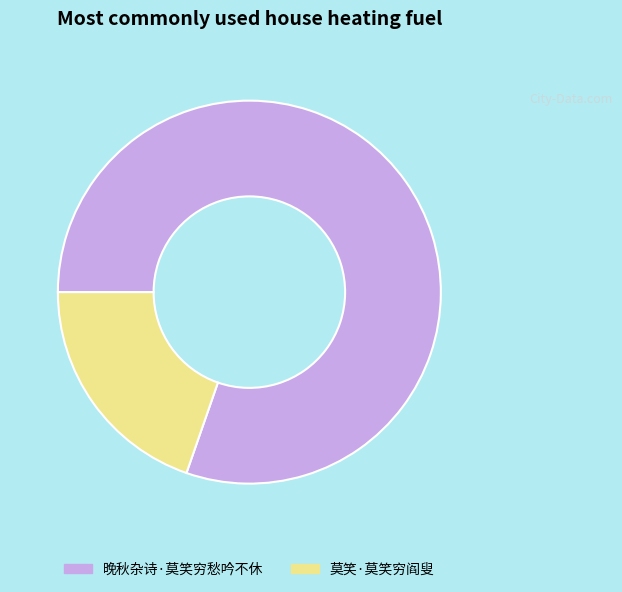

Does 莫笑·莫笑穷阎叟 represent more than half of the total?

No